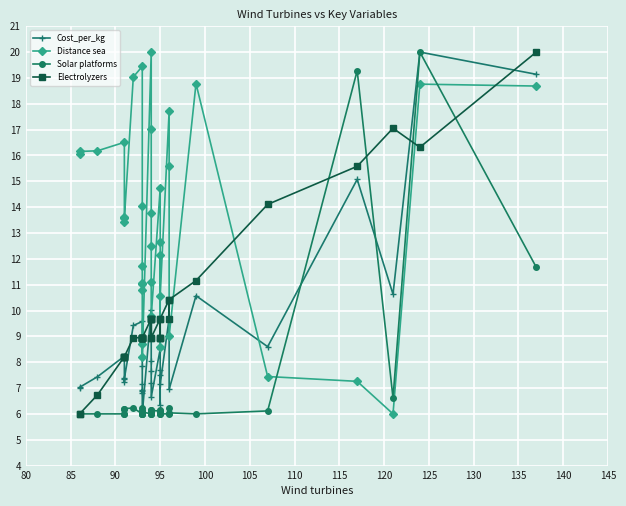

What is the sum of all Distance sea values?

481.6